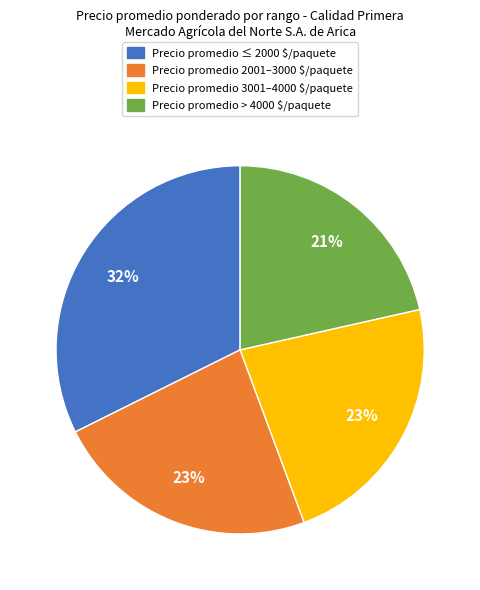

To the nearest percent, what is the average slice percentage?

25%